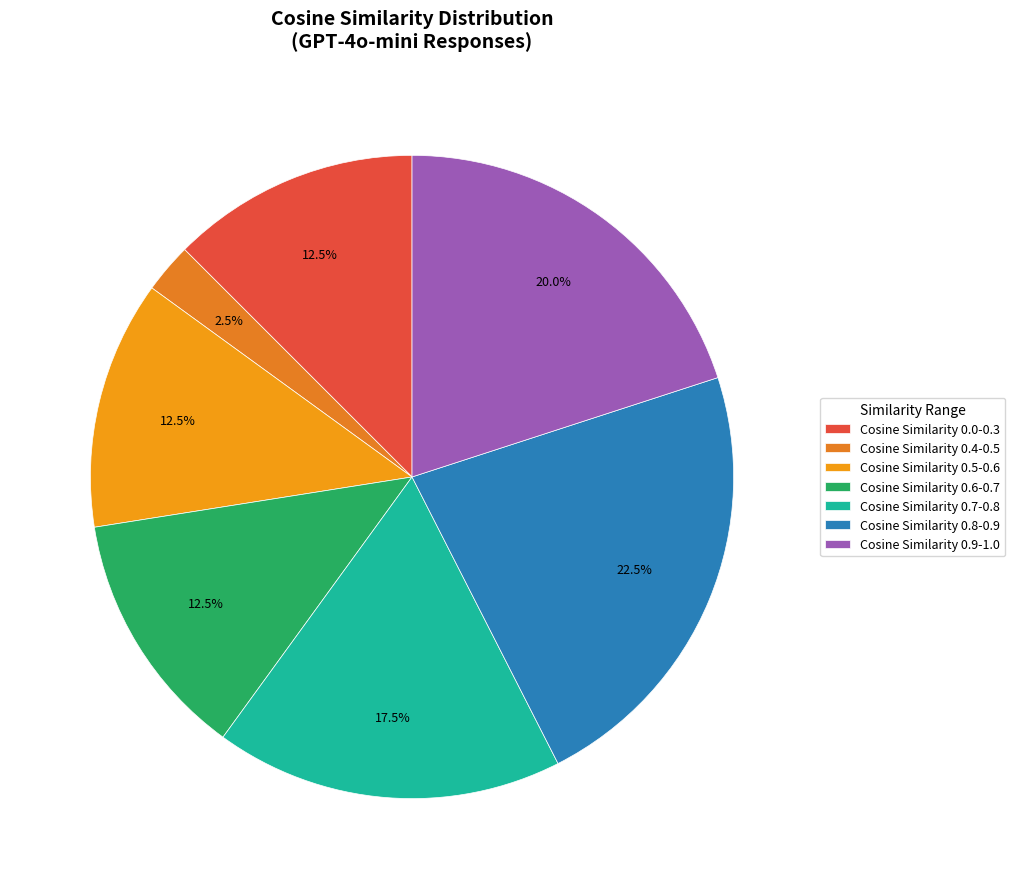

Count the number of slices in the pie.

7